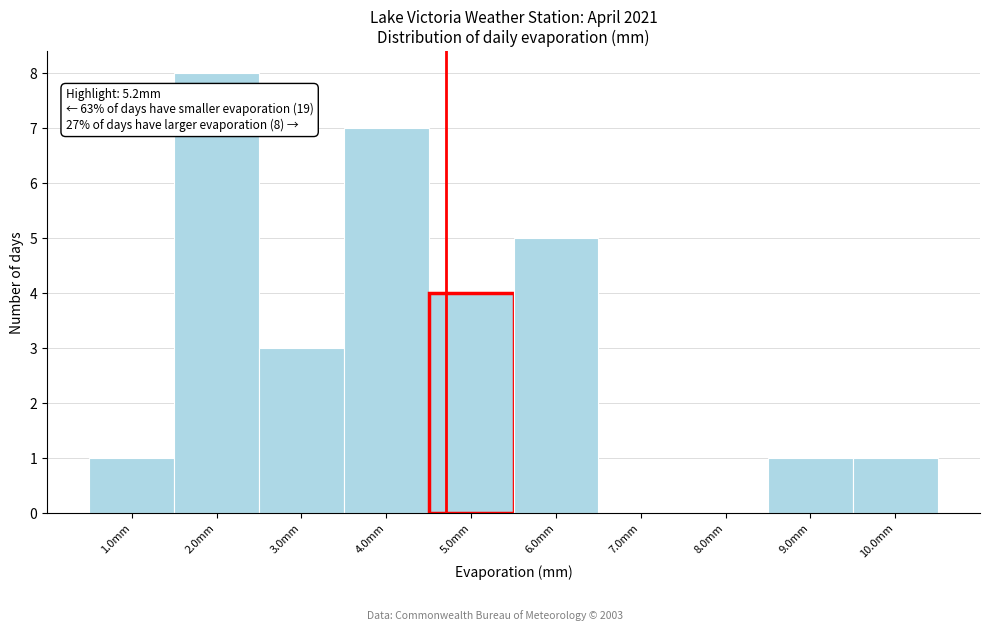

Reading left to right, extract all data points from this chart.

1.0mm=1	2.0mm=8	3.0mm=3	4.0mm=7	5.0mm=4	6.0mm=5	7.0mm=0	8.0mm=0	9.0mm=1	10.0mm=1